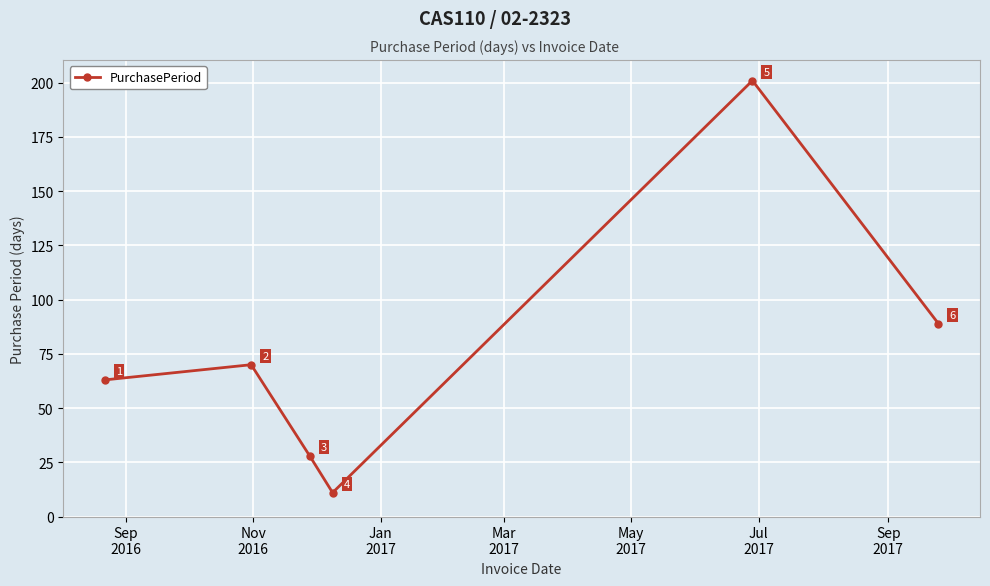

What is the value of the 3rd point from the left?

28